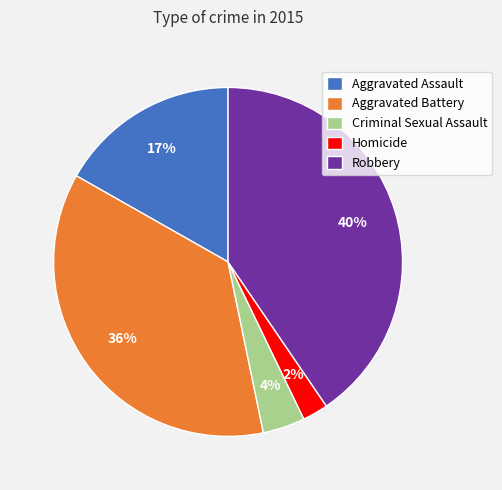

Does Robbery represent more than half of the total?

No